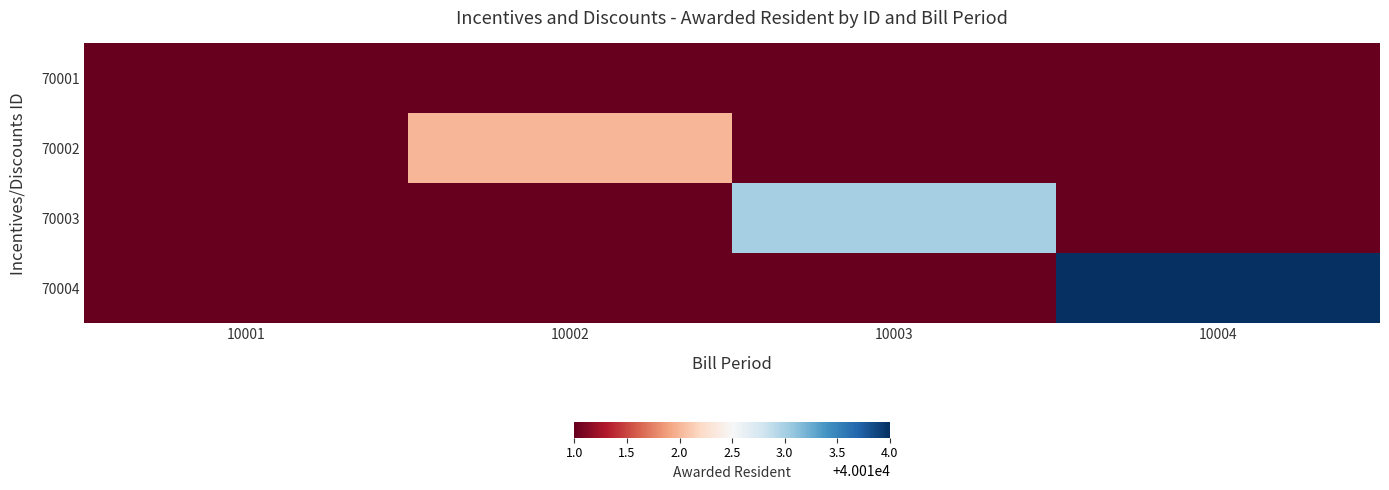

Which label corresponds to the largest value in the chart?

10004